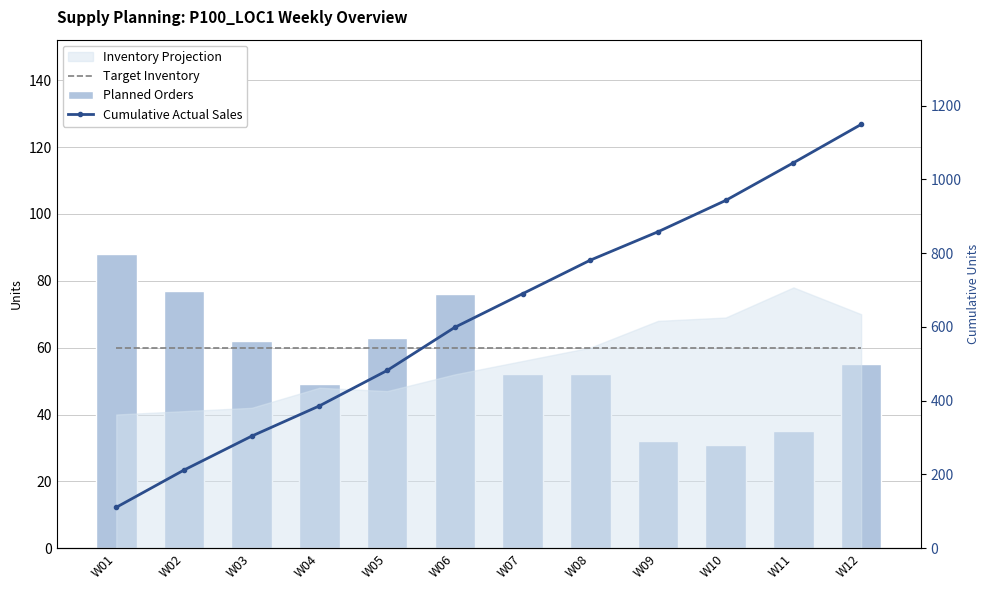

What is the sum of the Cumulative Actual Sales values at W05 and W08?

1263